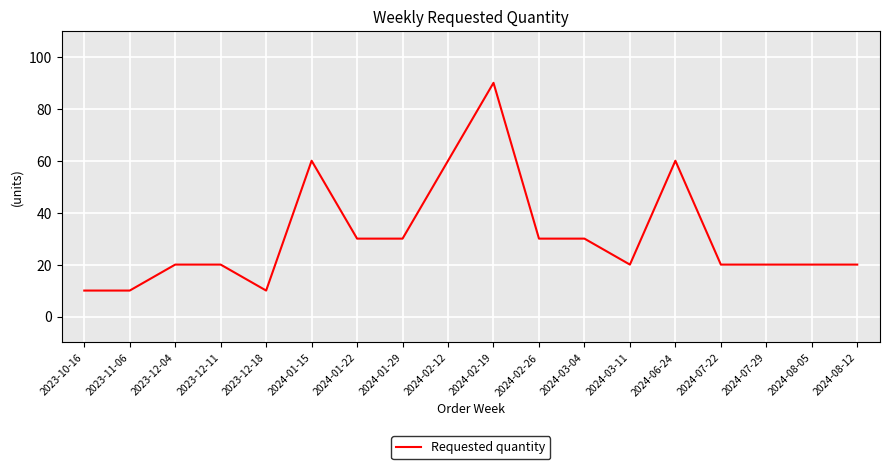

What is the sum of all values?

560